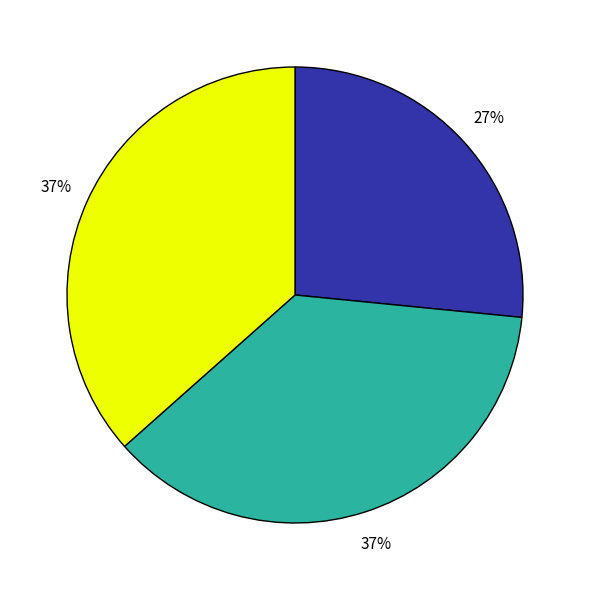

Is there any slice that represents more than half of the pie?

No